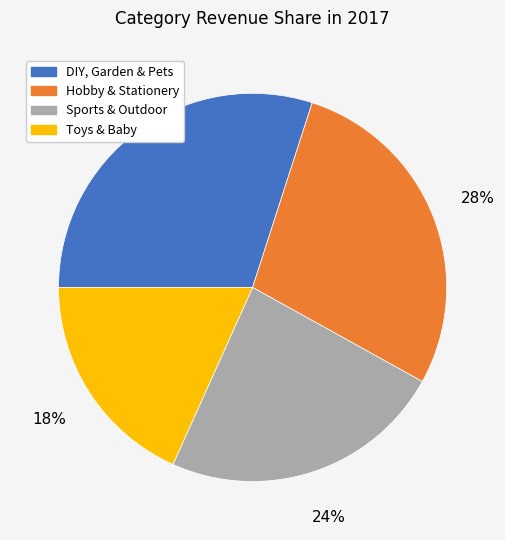

Rank the categories by value from highest to lowest.

DIY, Garden & Pets, Hobby & Stationery, Sports & Outdoor, Toys & Baby